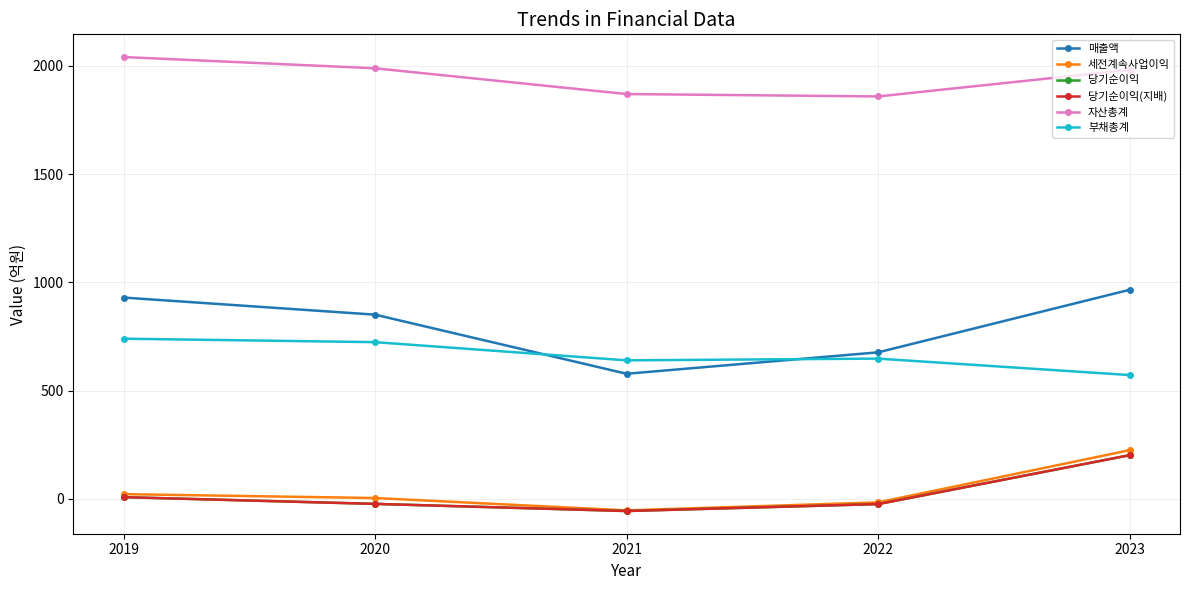

Which series has the largest range (max minus min)?

매출액